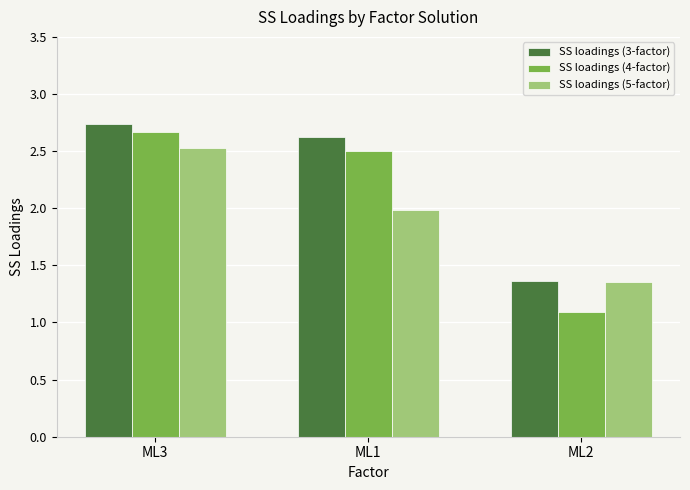

Which series has the largest total across all categories?

SS loadings (3-factor)